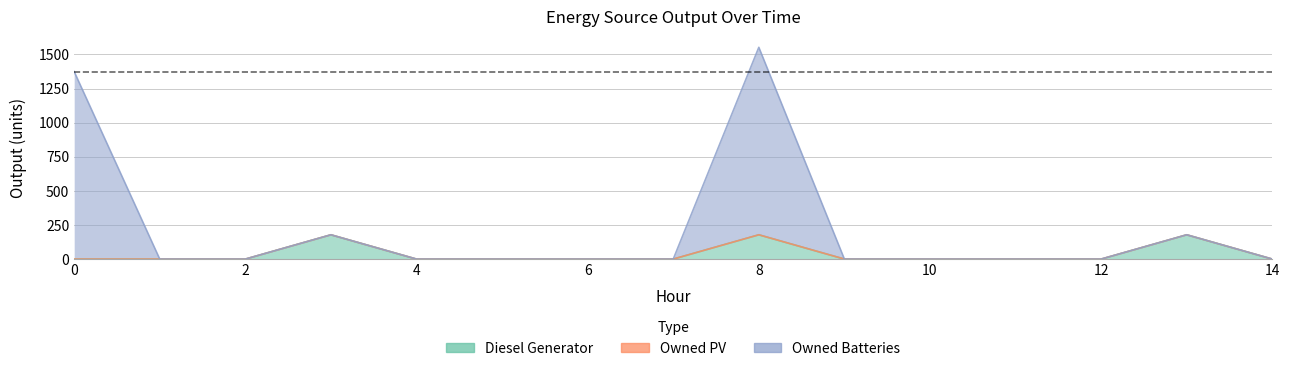

Which series has the widest spread of values?

Owned Batteries